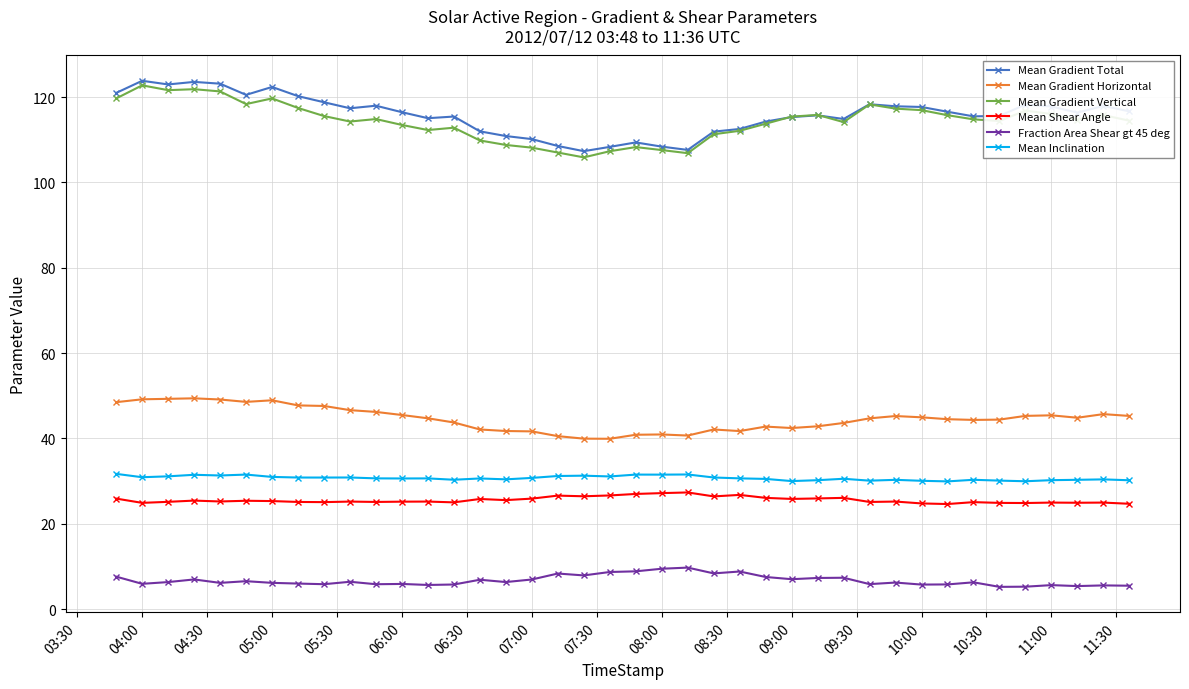

True or false: Mean Gradient Total and Mean Inclination intersect in this chart.

False